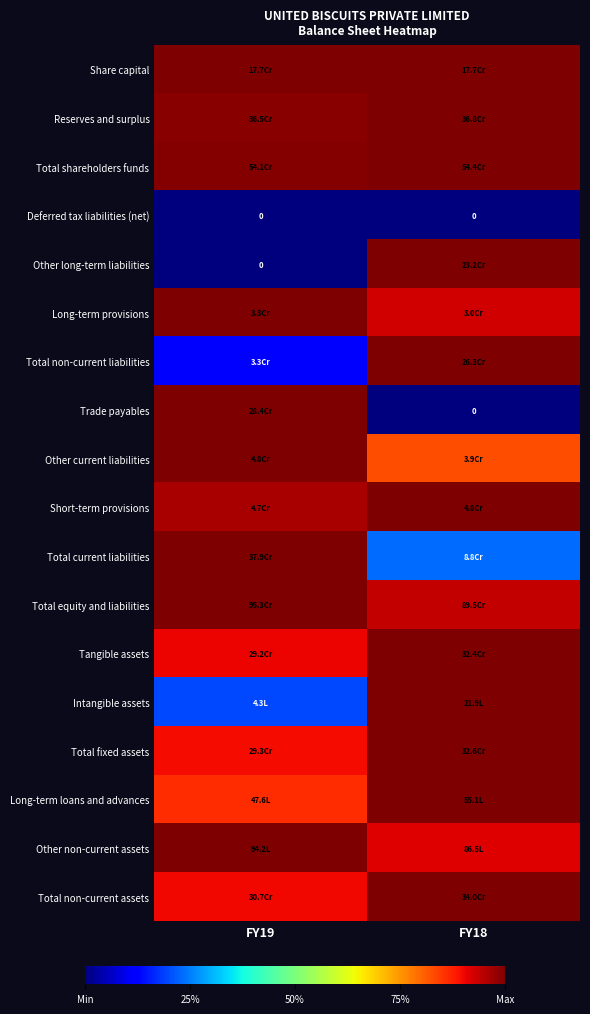

At which category does the chart reach its peak across all series?

FY19